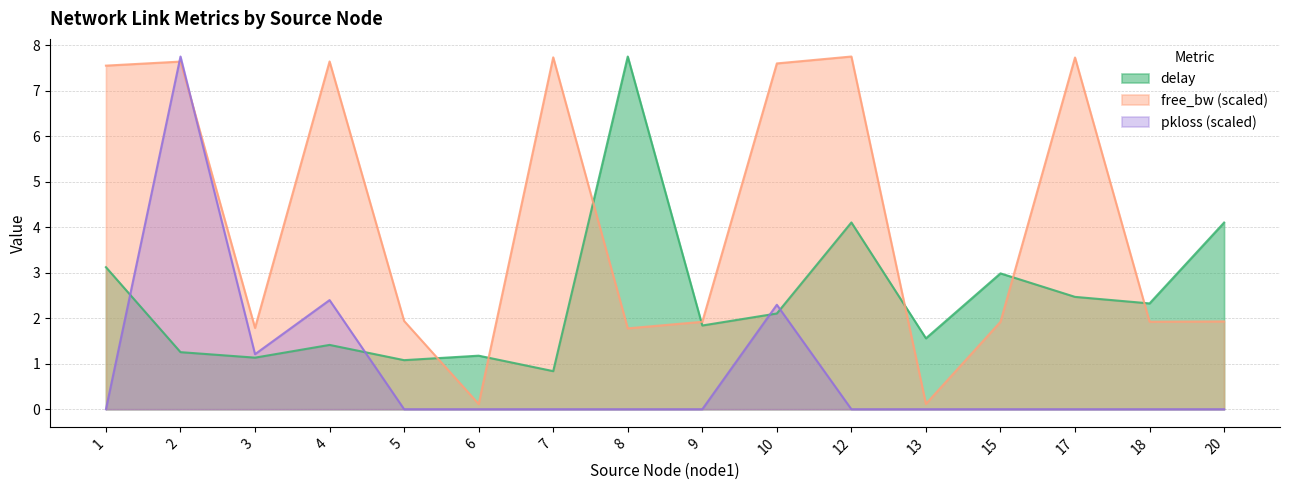

Reading left to right, what are all the values shown in this chart?

delay: 3.1	1.3	1.1	1.4	1.1	1.2	0.8	7.8	1.8	2.1	4.1	1.6	3.0	2.5	2.3	4.1
free_bw_scaled: 7.6	7.6	1.8	7.6	1.9	0.1	7.7	1.8	1.9	7.6	7.8	0.1	1.9	7.7	1.9	1.9
pkloss_scaled: 0.0	7.8	1.2	2.4	0.0	0.0	0.0	0.0	0.0	2.3	0.0	0.0	0.0	0.0	0.0	0.0